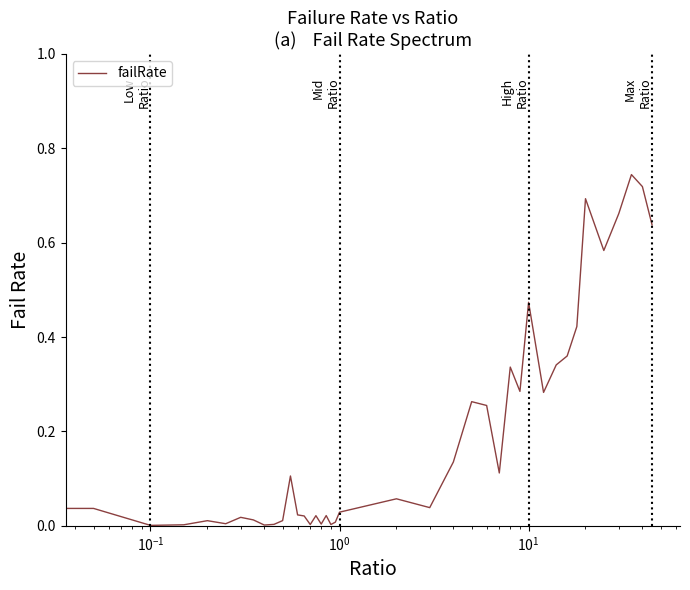

How many lines are shown in the chart?

1